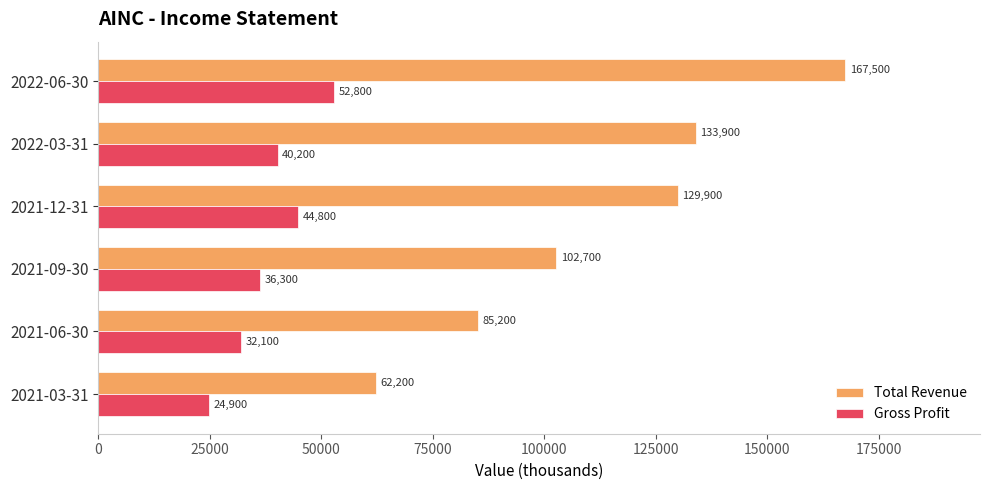

Where is Total Revenue nearest to the value 114850?

2021-09-30